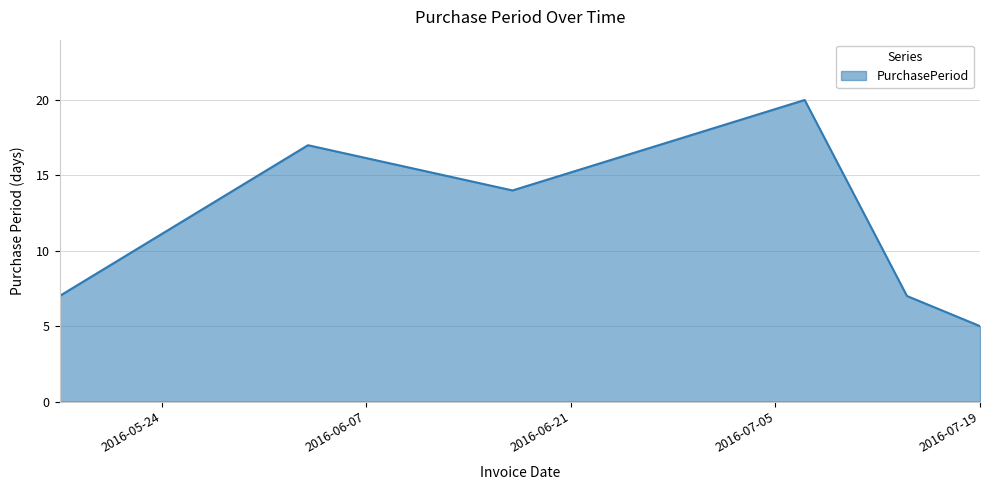

How many distinct data groups are displayed?

1